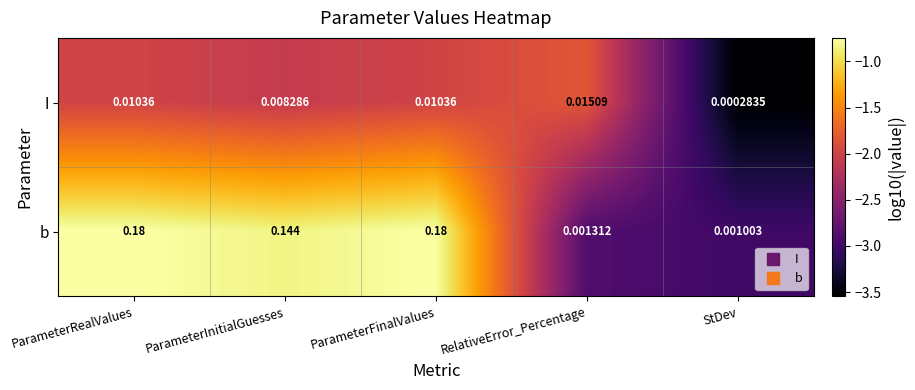

Which series has the largest range (max minus min)?

b